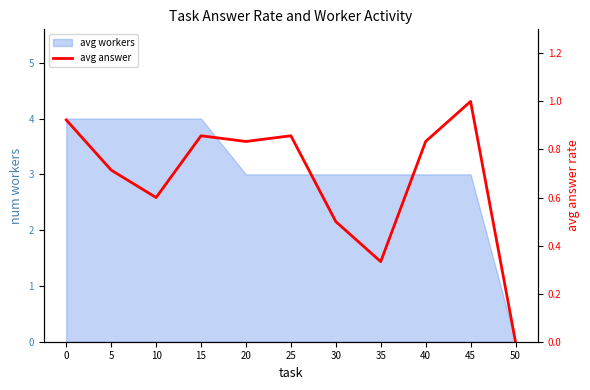

Rank the categories by value from highest to lowest.

45, 0, 15, 25, 20, 40, 5, 10, 30, 35, 50